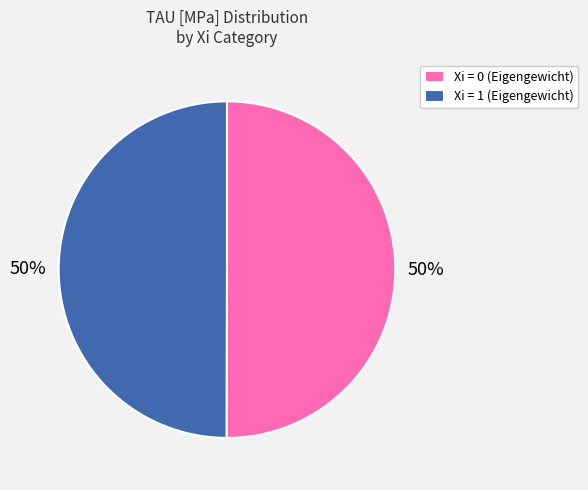

How many segments does this pie chart have?

2